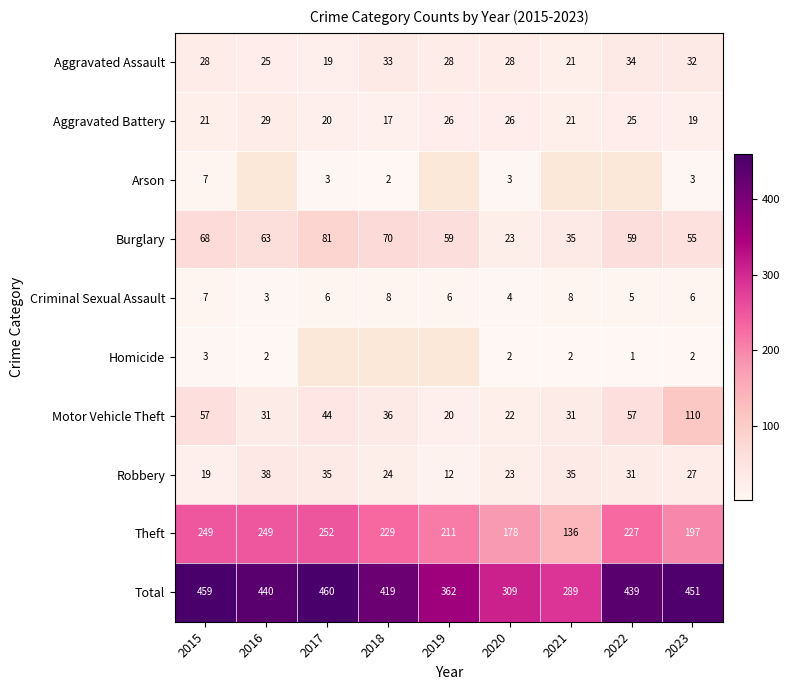

Where does the Theft series first go above 227?

2015